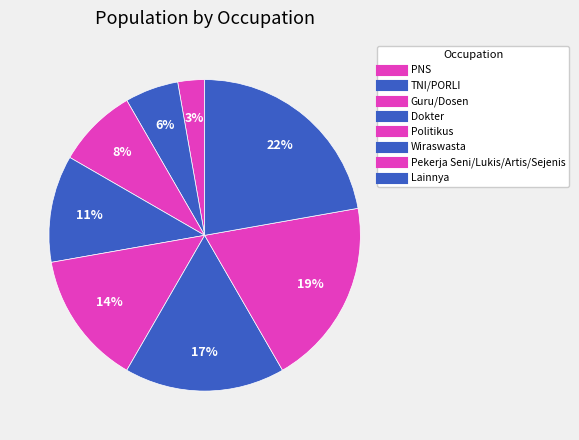

How many slices are in this pie chart?

8